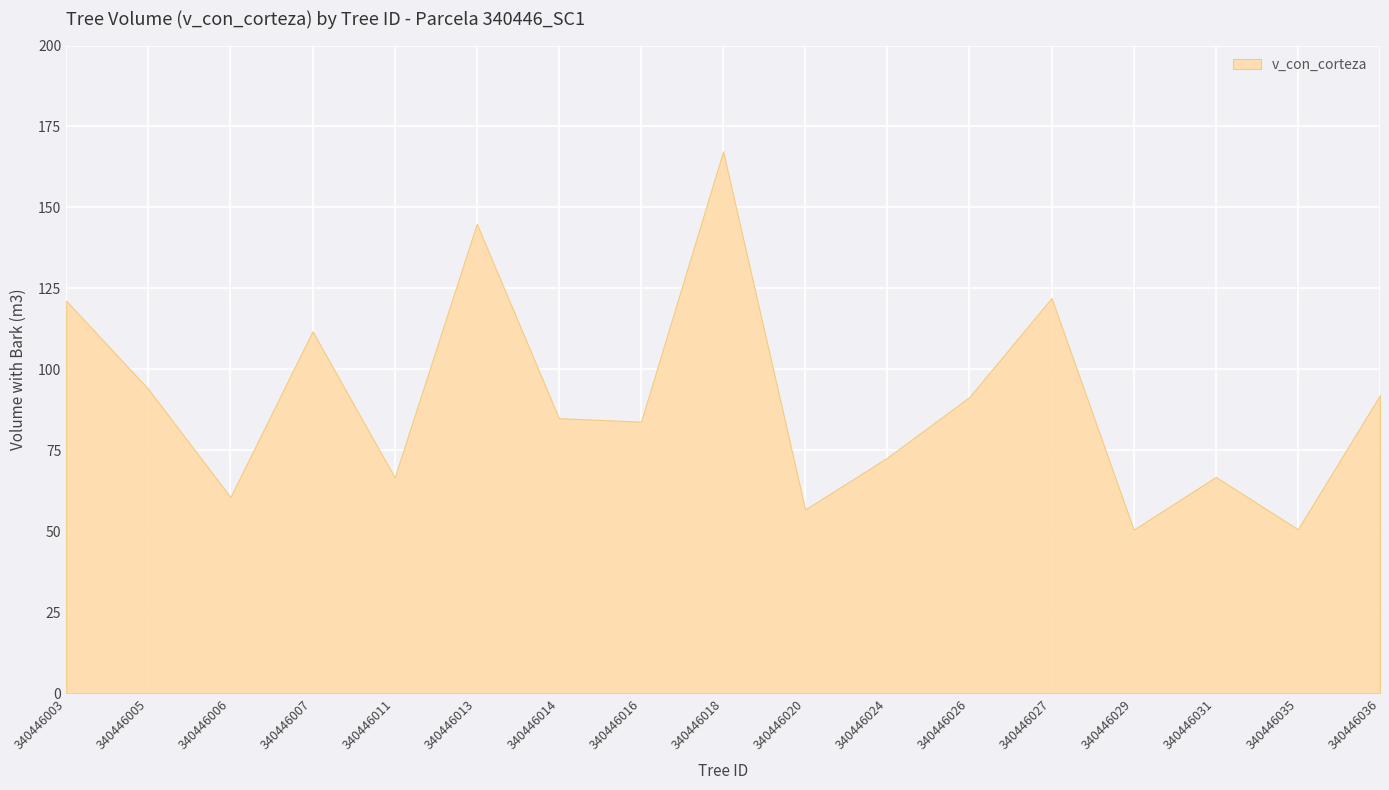

What is the difference between the second highest and minimum values?

94.4